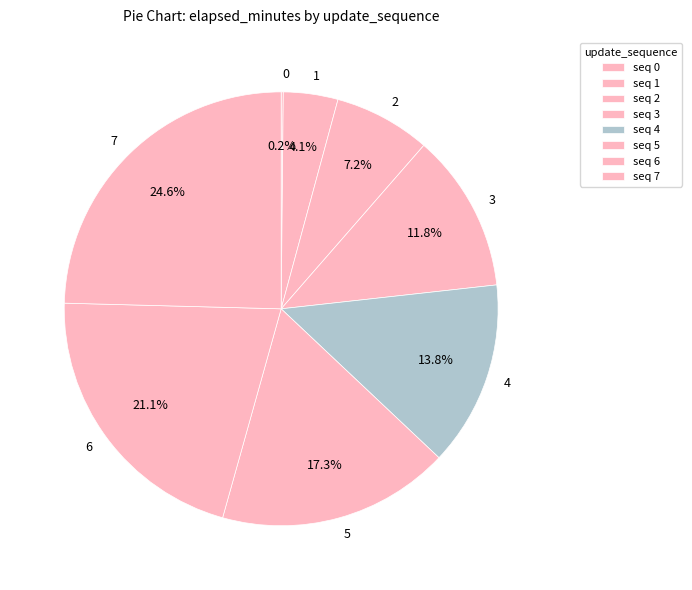

The 6 slice represents 21% of the pie. True or false?

True